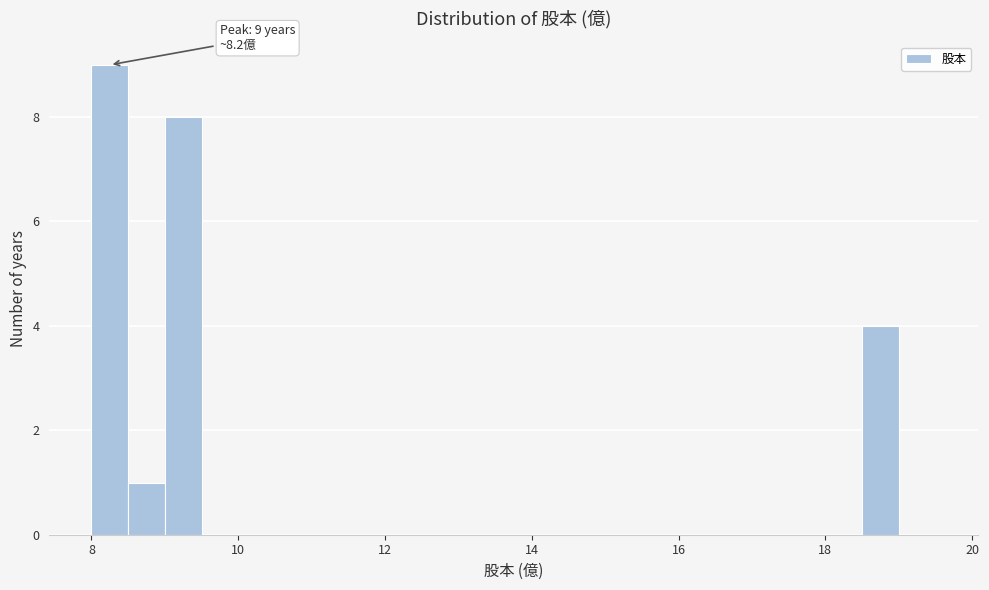

Around what value on the x-axis is the tallest bar? Give the approximate position of its centre, as read against the axis.

8.2